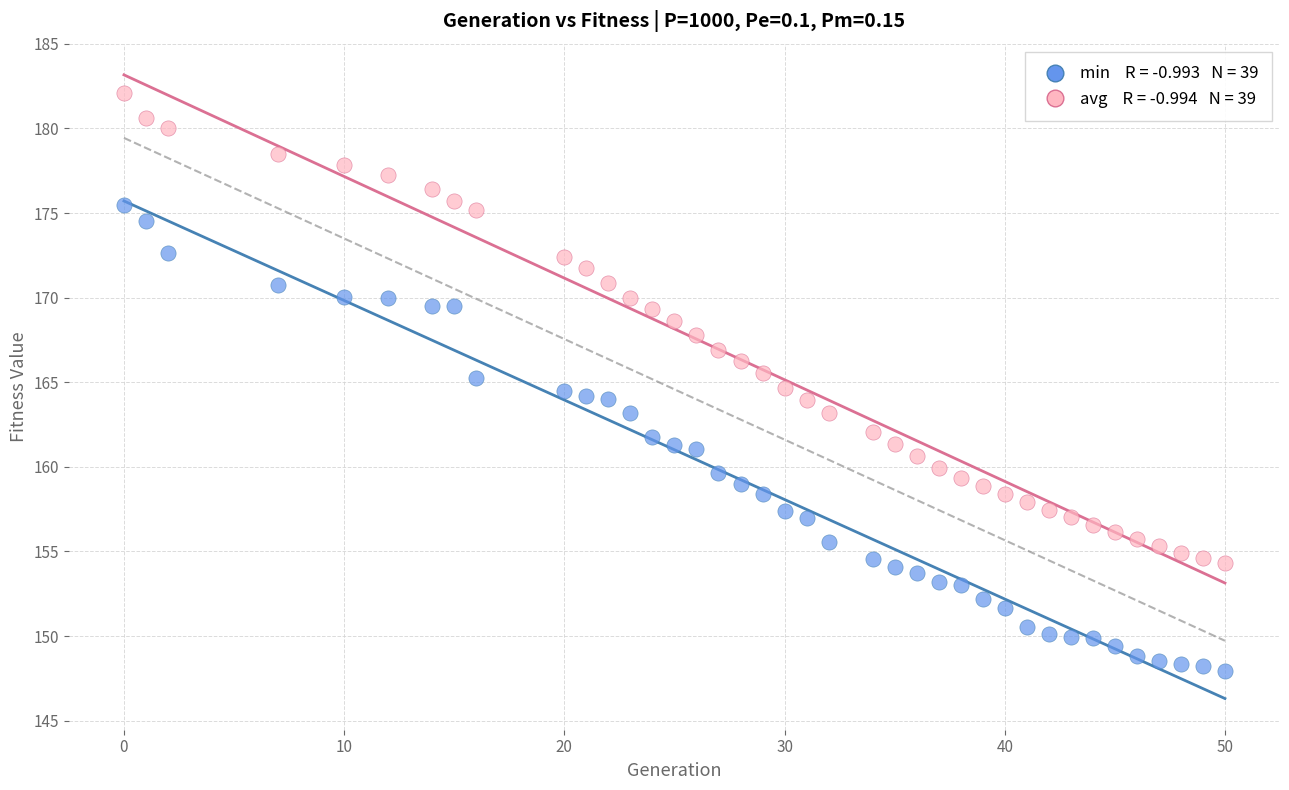

Across all data points, what is the range of X values (max minus min)?

50.0